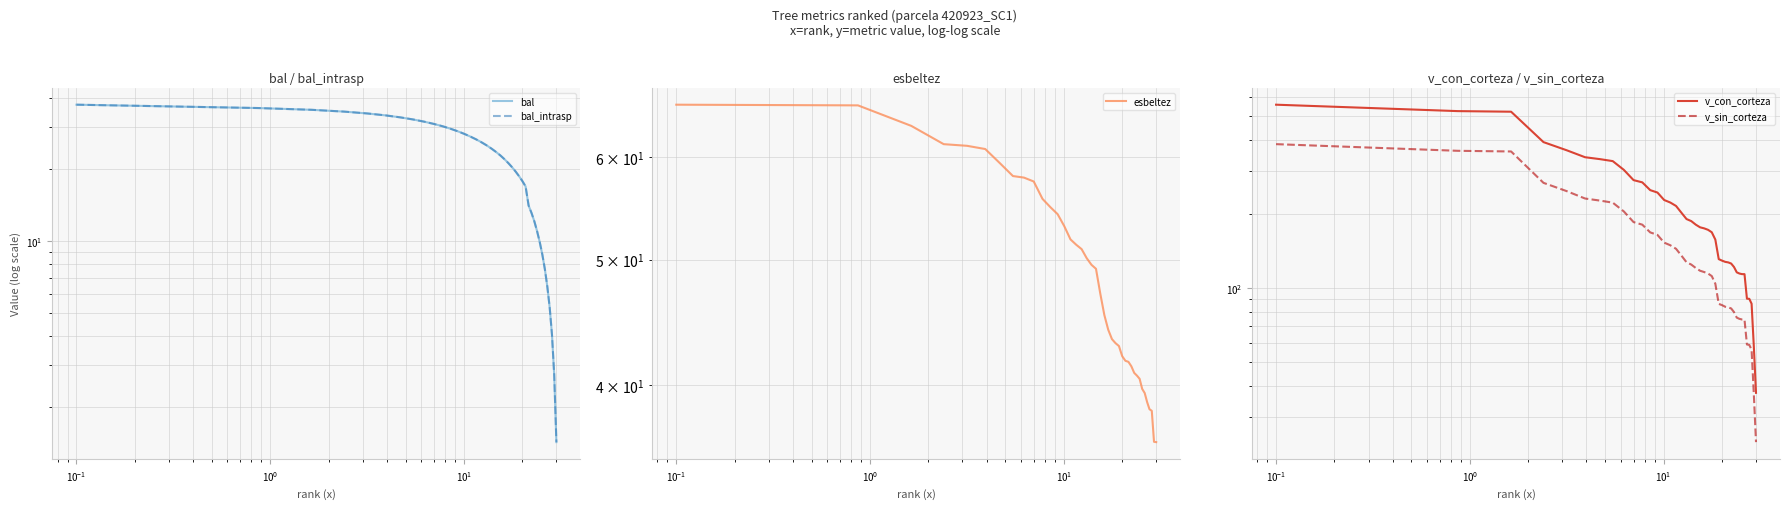

What are all the series names shown in the legend?

bal, bal_intrasp, esbeltez, v_con_corteza, v_sin_corteza